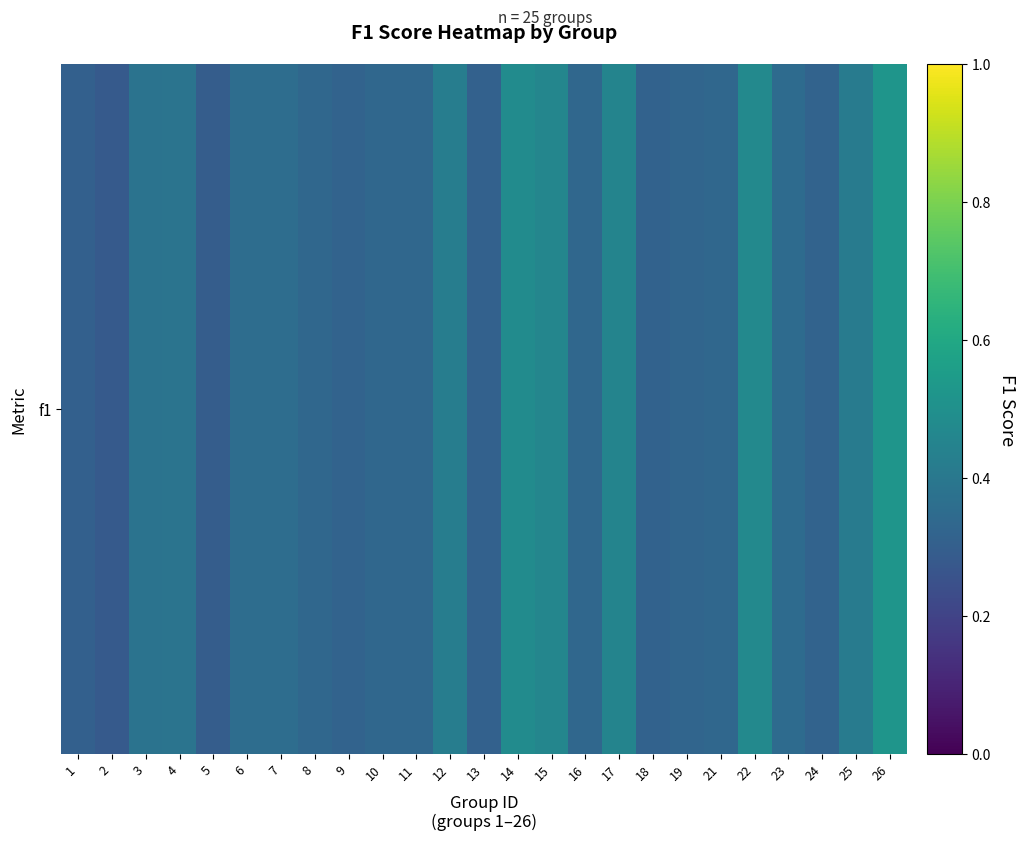

Is it true that the value at 13 is 0.3?

True